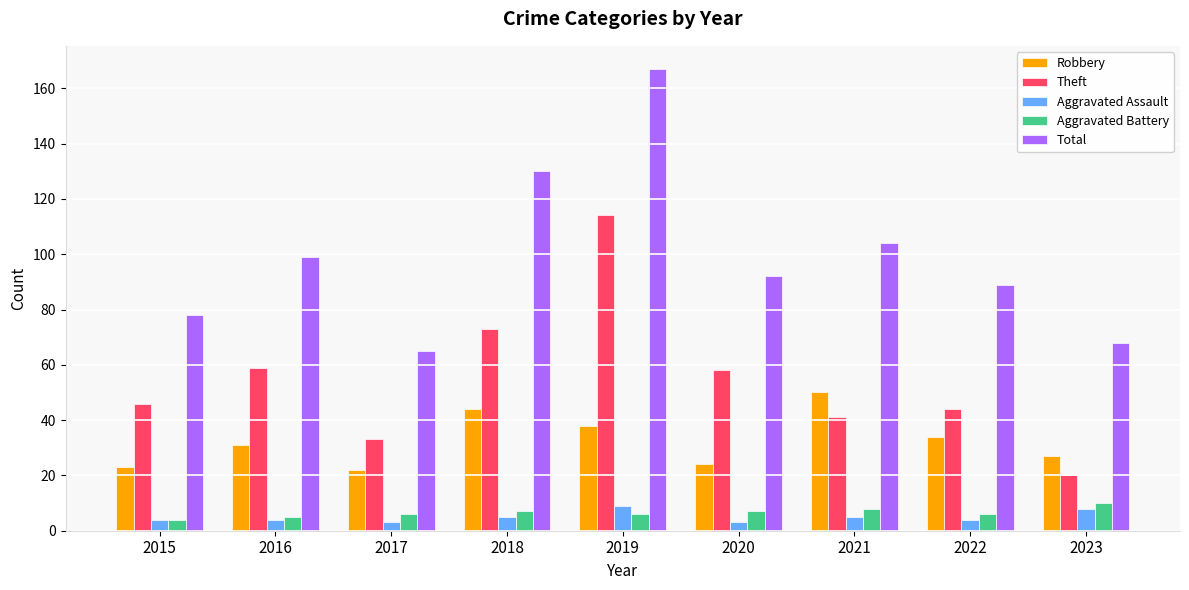

Reading left to right, what are all the values shown in this chart?

Robbery: 23	31	22	44	38	24	50	34	27
Theft: 46	59	33	73	114	58	41	44	20
Aggravated Assault: 4	4	3	5	9	3	5	4	8
Aggravated Battery: 4	5	6	7	6	7	8	6	10
Total: 78	99	65	130	167	92	104	89	68